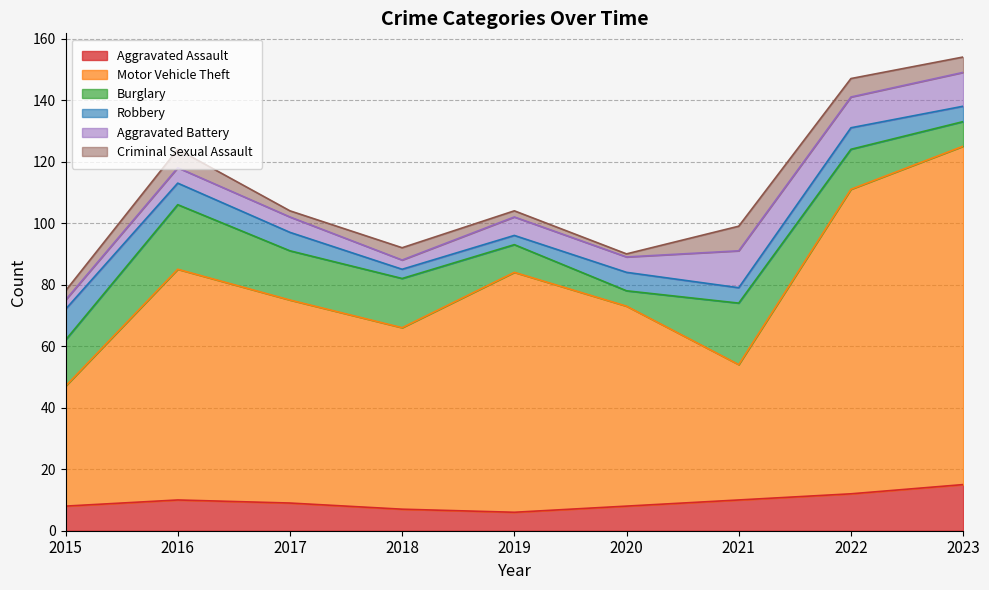

List the labels in order of Aggravated Assault value, largest first.

2023, 2022, 2016, 2021, 2017, 2015, 2020, 2018, 2019